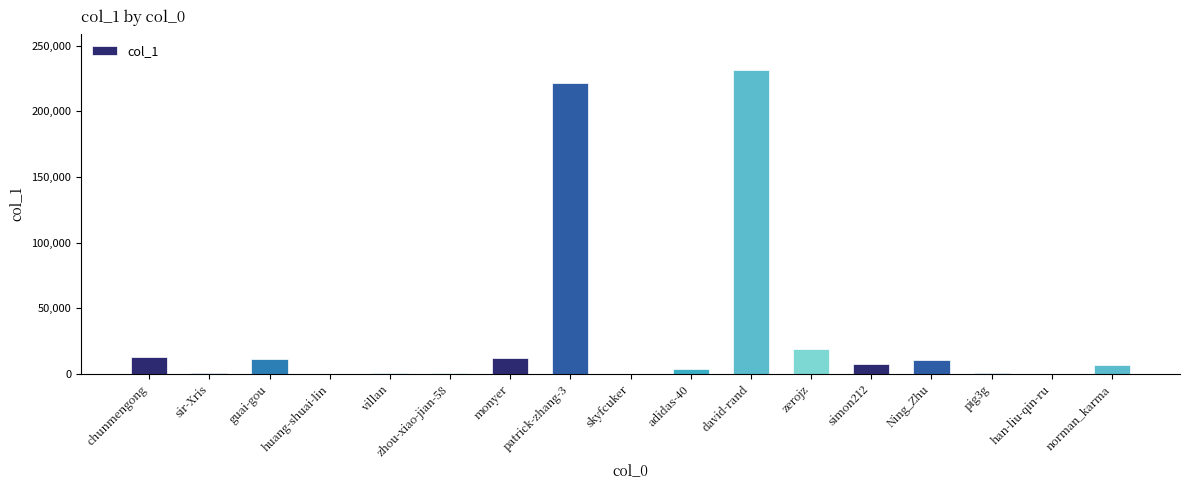

The chart shows a value of 12440 at chunmengong. True or false?

True